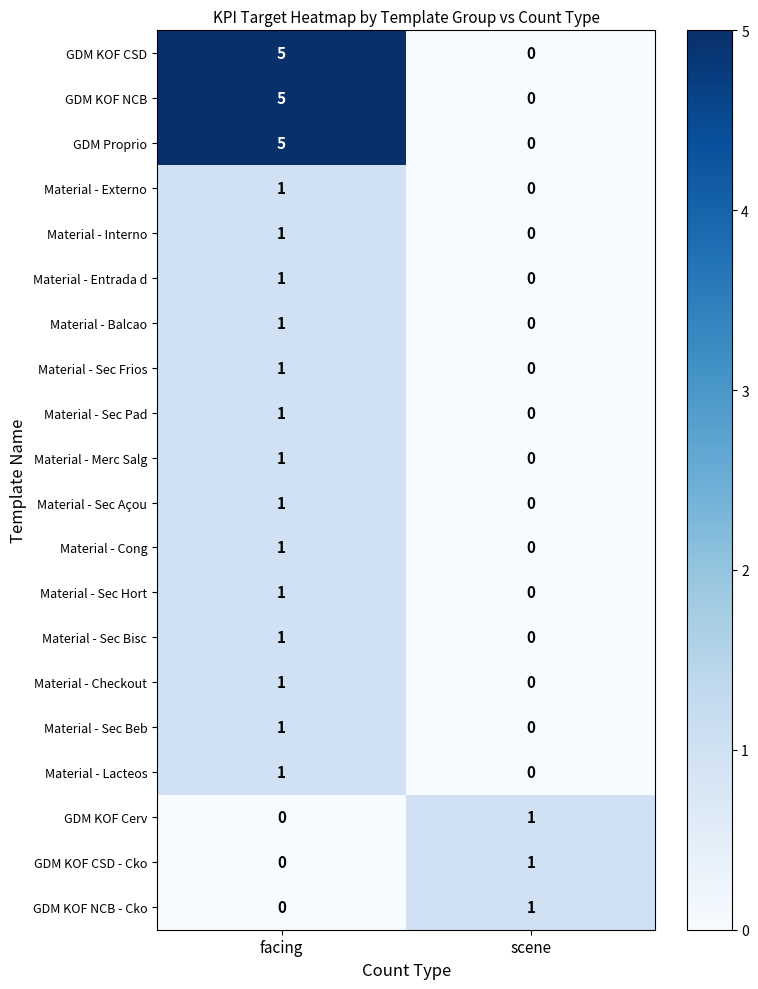

What is the difference between the highest and lowest values at facing?

5